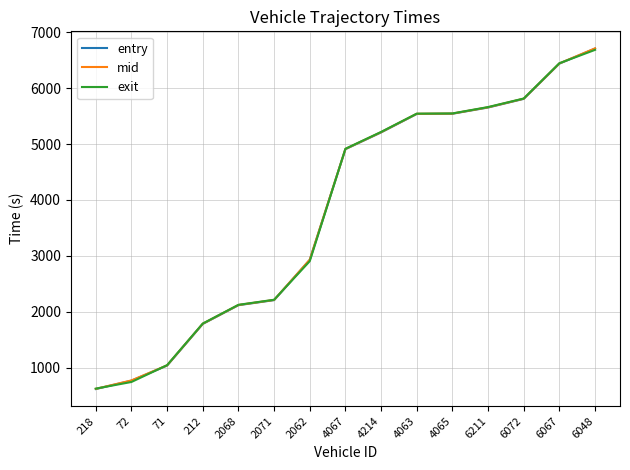

True or false: mid has more than 2 points higher than both neighbors.

False